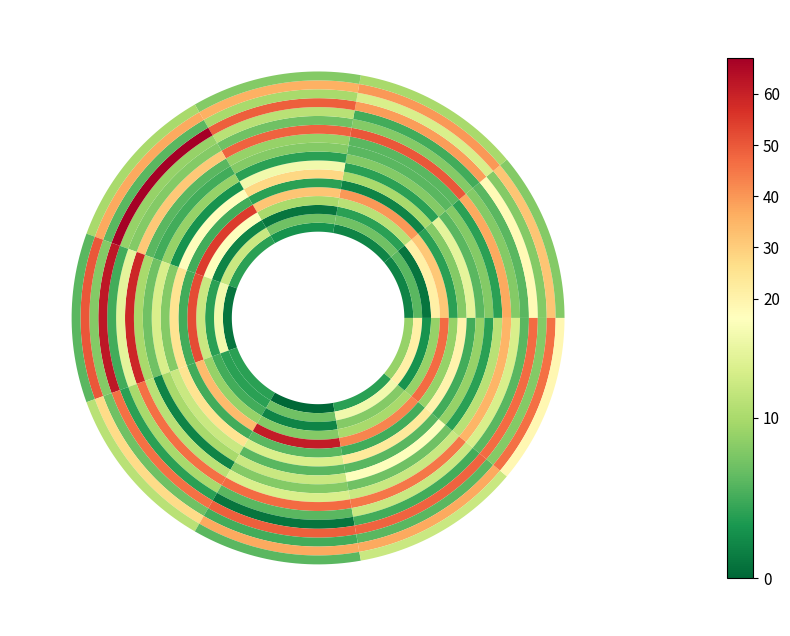

At 2016, list the series in order from largest to smallest.

Englewood, Austin, Grand Crossing, Garfield Park, Grand Boulevard, Auburn Gresham, Chatham, Humboldt Park, Chinatown, Fuller Park, Armour Square, Douglas, Edgewater, Gage Park, Ashburn, Chicago Lawn, Albany Park, Avondale